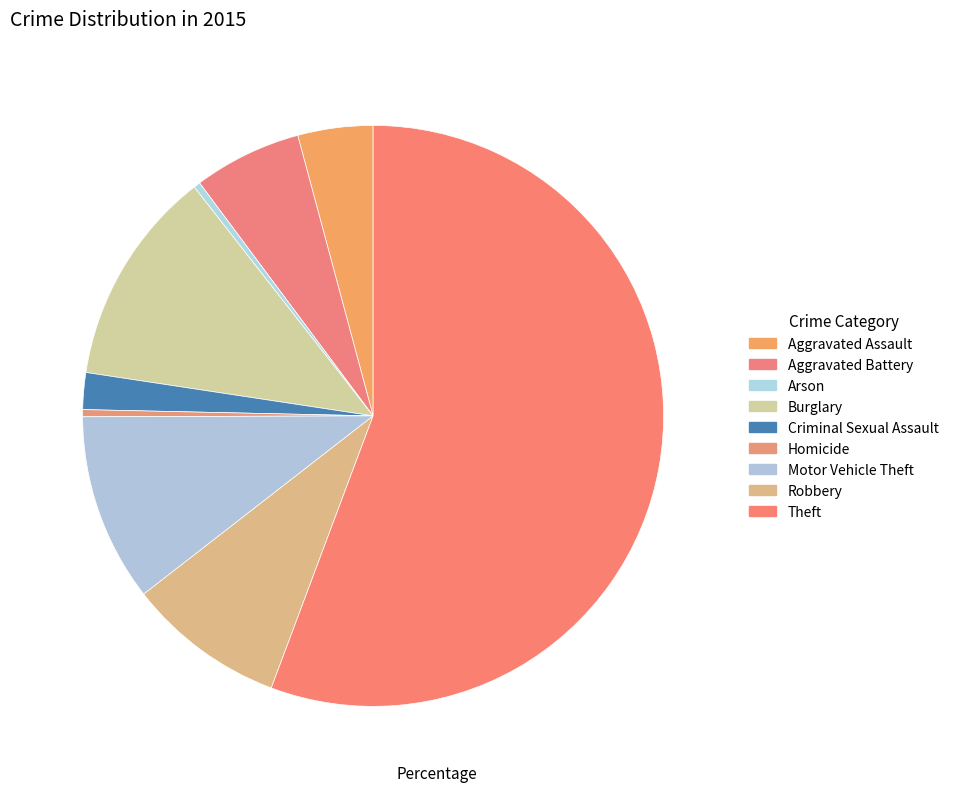

To the nearest percent, what is the difference between the largest and smallest slice percentages?

55%